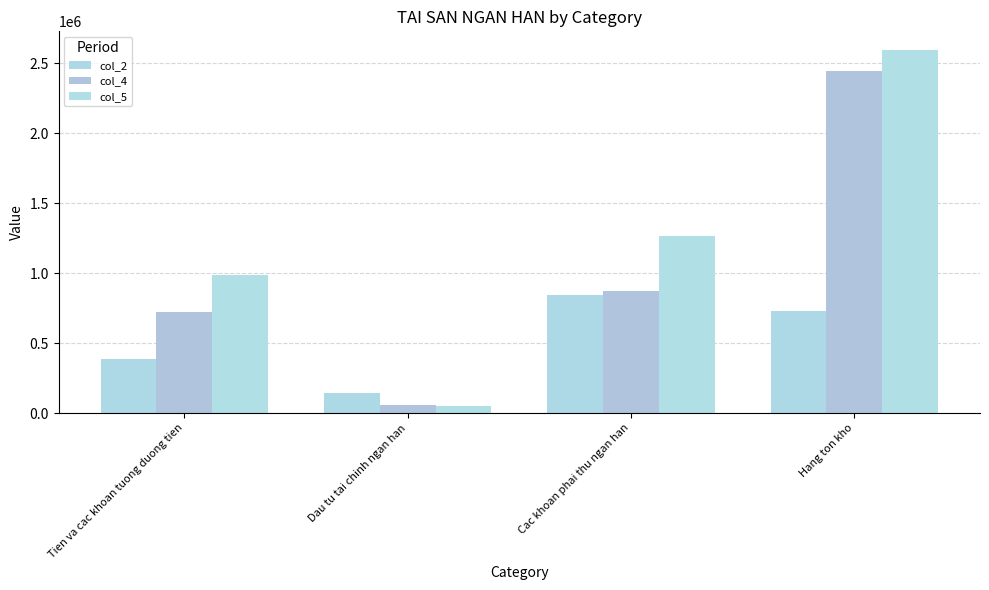

List the series in order of their peak value, lowest first.

col_2, col_4, col_5